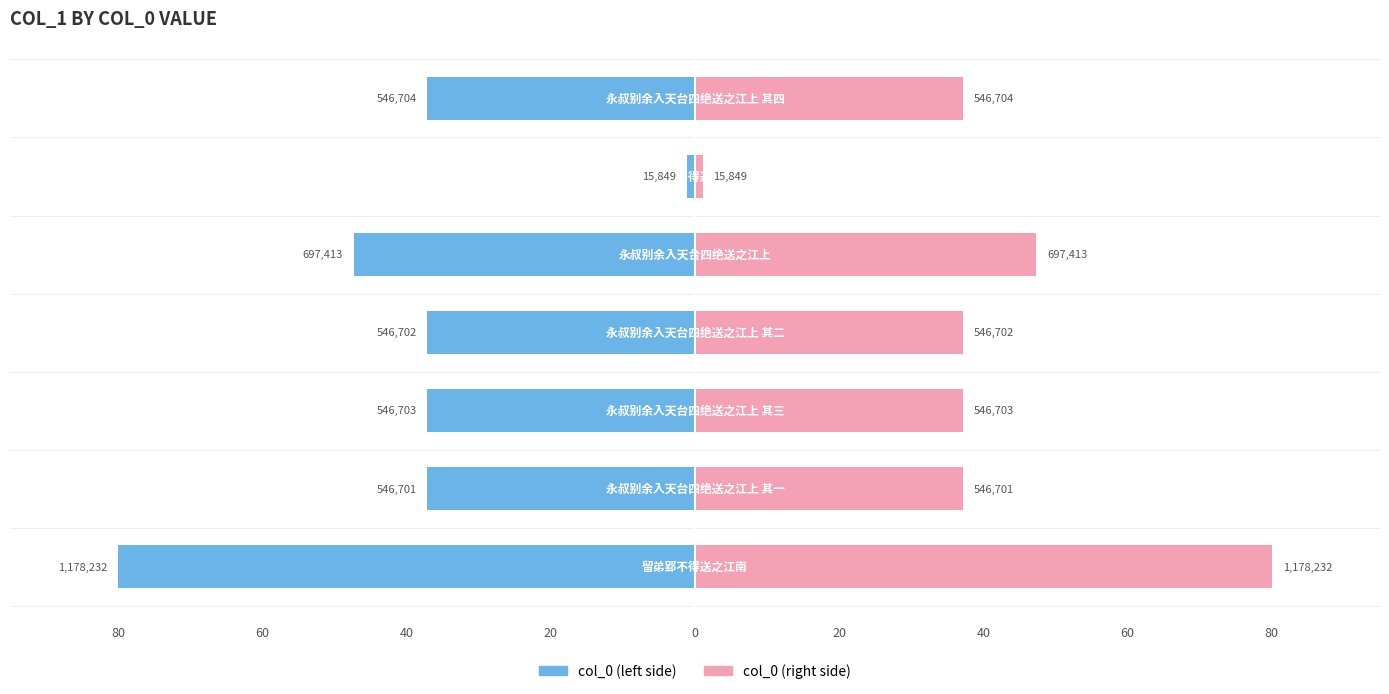

Which series has the largest total across all categories?

col_0 (right)